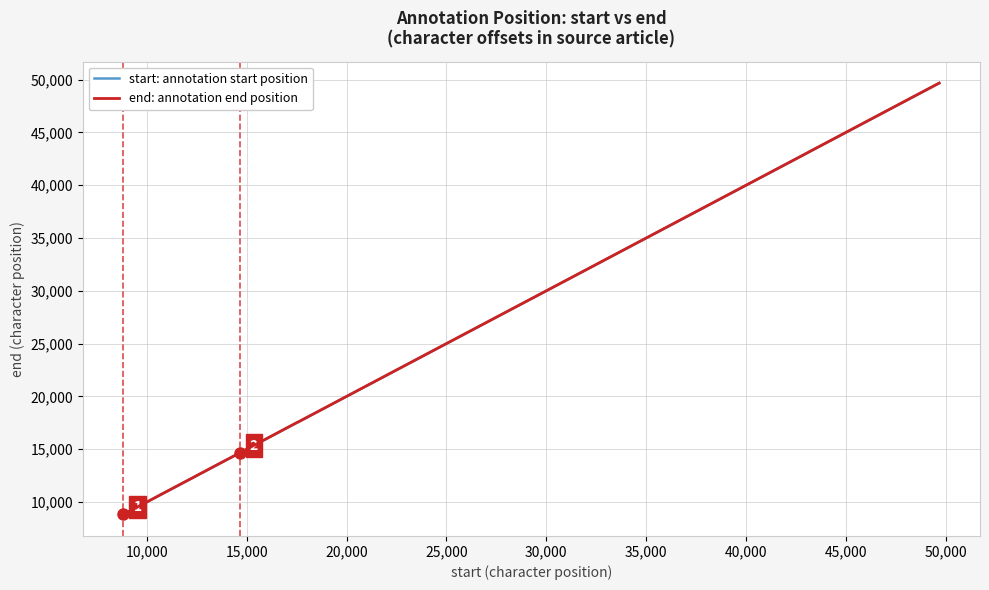

What is the smallest value displayed?

8830